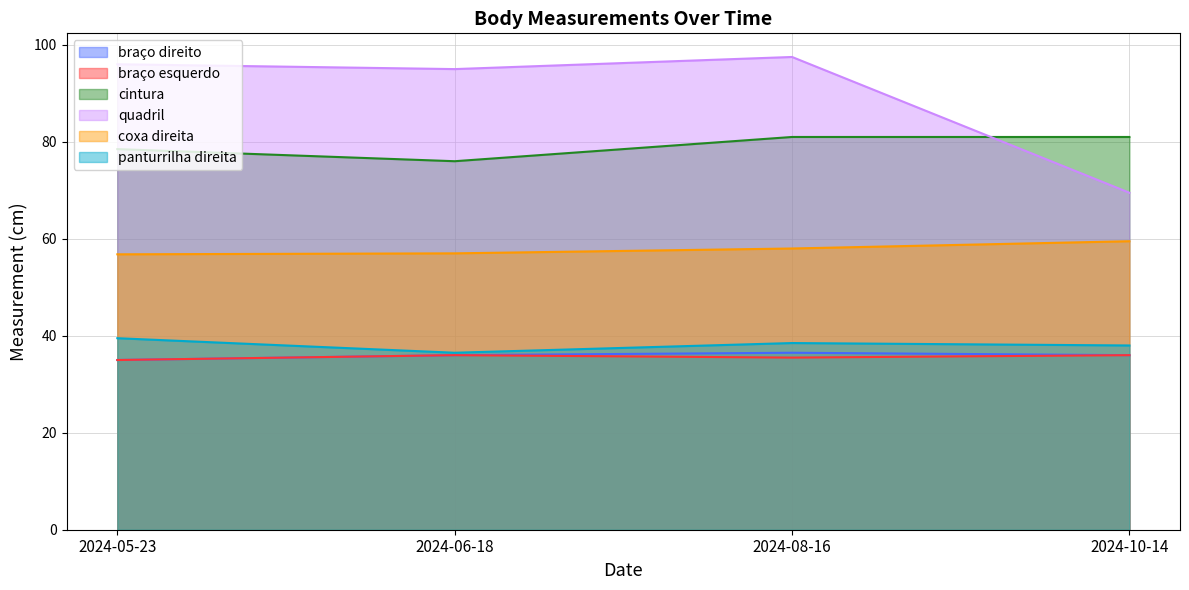

Reading left to right, transcribe all the data shown in this chart.

braço direito: 2024-05-23=35.0	2024-06-18=36.0	2024-08-16=36.5	2024-10-14=36.0
braço esquerdo: 2024-05-23=35.0	2024-06-18=36.0	2024-08-16=35.5	2024-10-14=36.0
cintura: 2024-05-23=78.5	2024-06-18=76.0	2024-08-16=81.0	2024-10-14=81.0
quadril: 2024-05-23=96.0	2024-06-18=95.0	2024-08-16=97.5	2024-10-14=69.5
coxa direita: 2024-05-23=56.8	2024-06-18=57.0	2024-08-16=58.0	2024-10-14=59.5
panturrilha direita: 2024-05-23=39.5	2024-06-18=36.5	2024-08-16=38.5	2024-10-14=38.0